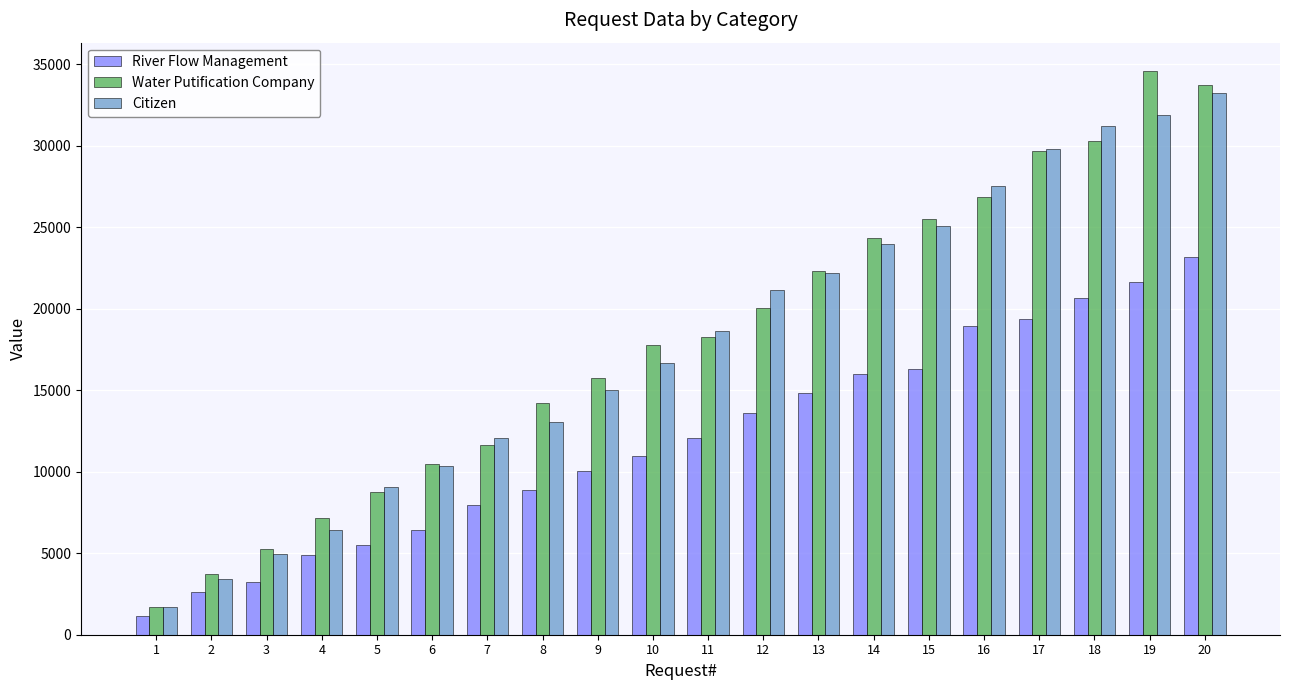

List the series in order of their peak value, highest first.

Water Putification Company, Citizen, River Flow Management